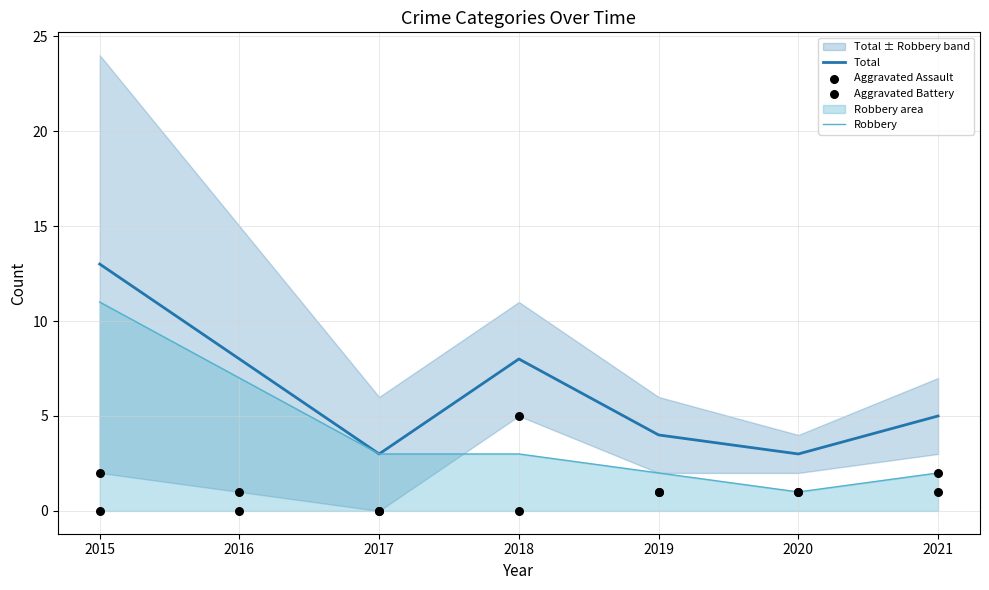

Which series has the widest spread of Y values?

Total